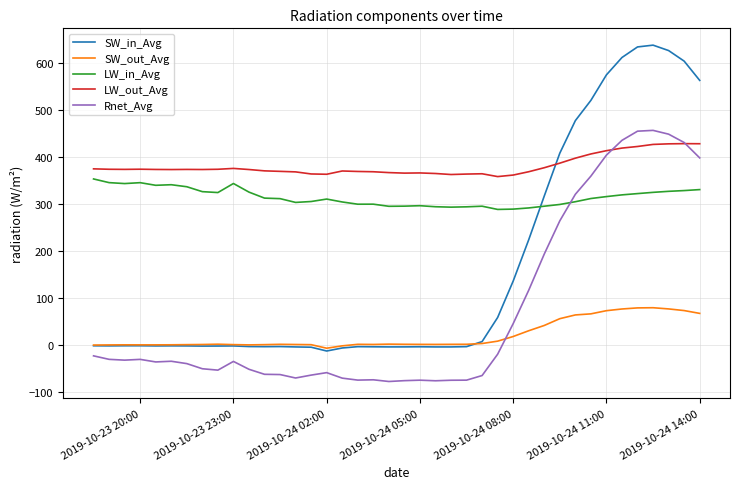

What is the maximum value for SW_out_Avg?

79.3